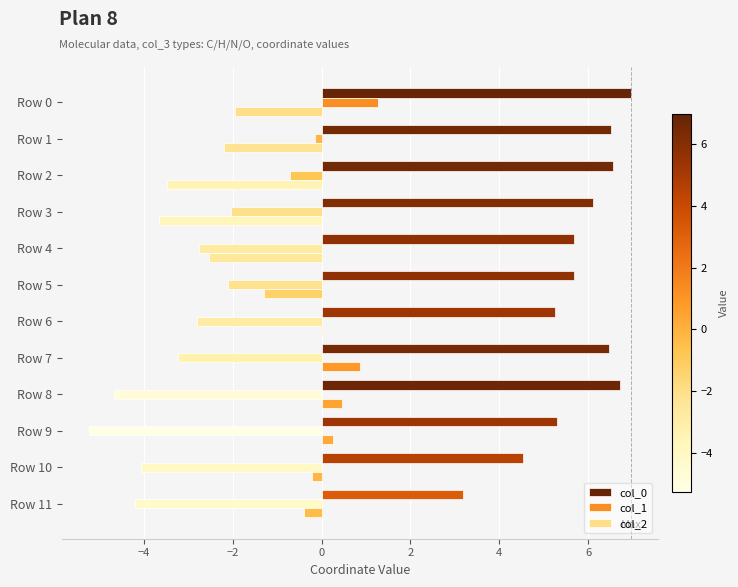

Is it true that col_2 equals -1.5 at Row 2?

False